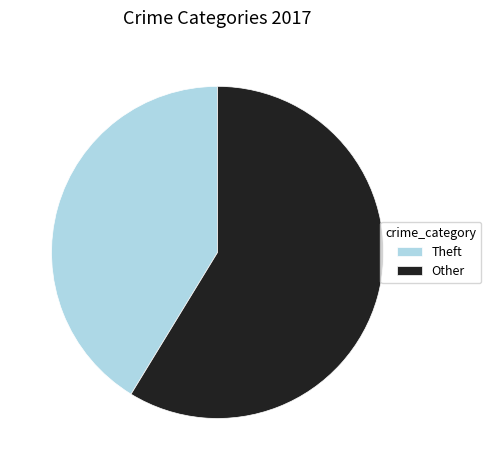

The Other slice represents 59% of the pie. True or false?

True